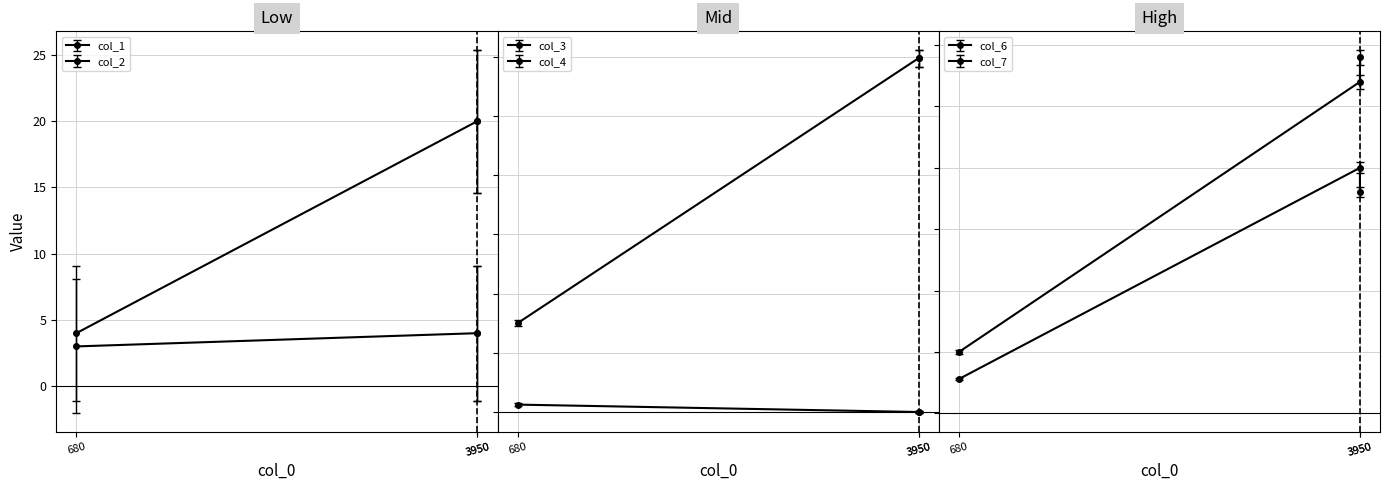

Reading left to right, list all the values displayed in this chart.

col_6: 680=500.0	3950=2700.0	3950=2900.0
col_7: 680=290.6	3950=2045.0	3950=1841.0
col_1: 680=3.0	3950=4.0	3950=4.0
col_2: 680=311.0	3950=1223.9	3950=1223.9
col_3: 680=-2.1	3950=-1.1	3950=-1.1
col_4: 680=30.5	3950=5.0	3950=5.0